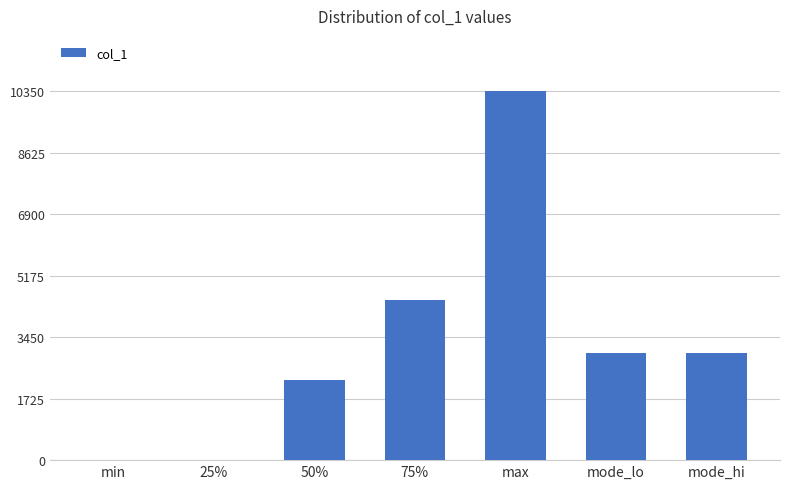

Where is the data nearest to the value 5175?

75%